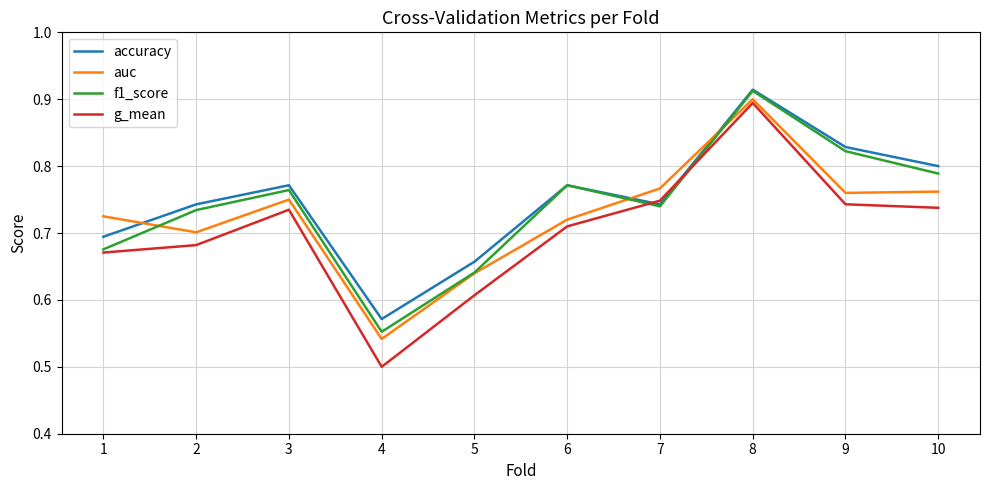

Where is the first local maximum for f1_score?

3